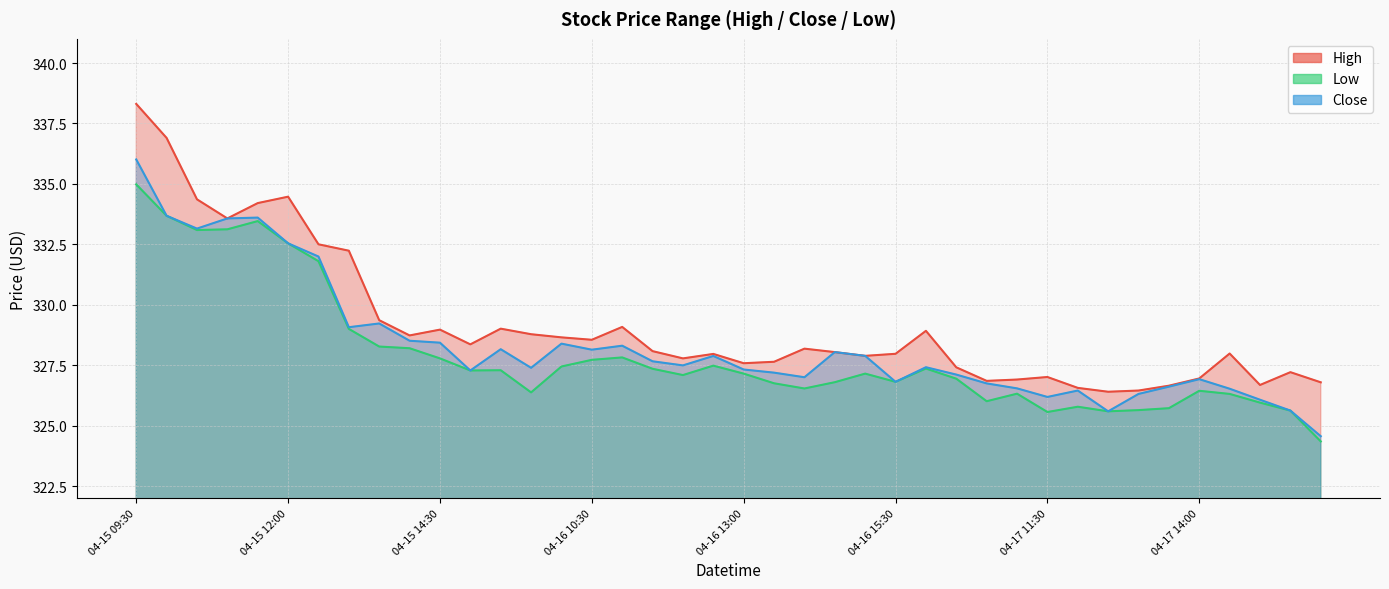

Rank the series by their average value, from highest to lowest.

High, Close, Low